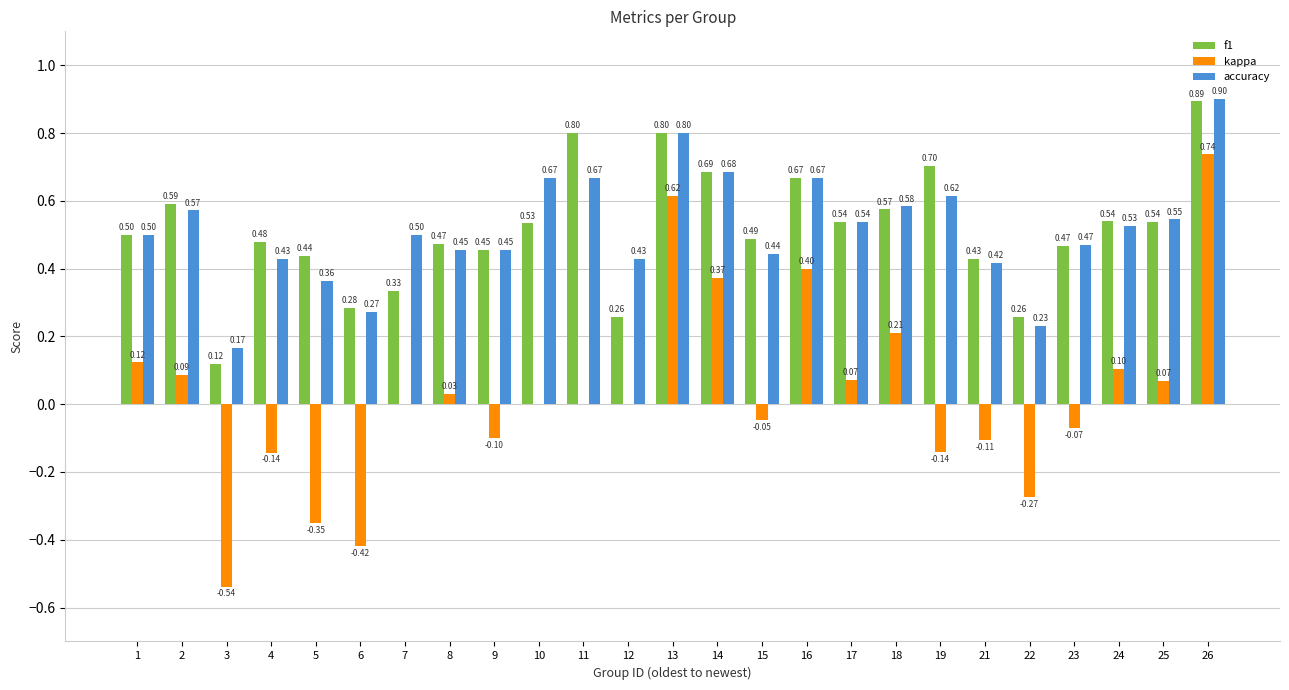

What is the greatest value displayed?

0.9